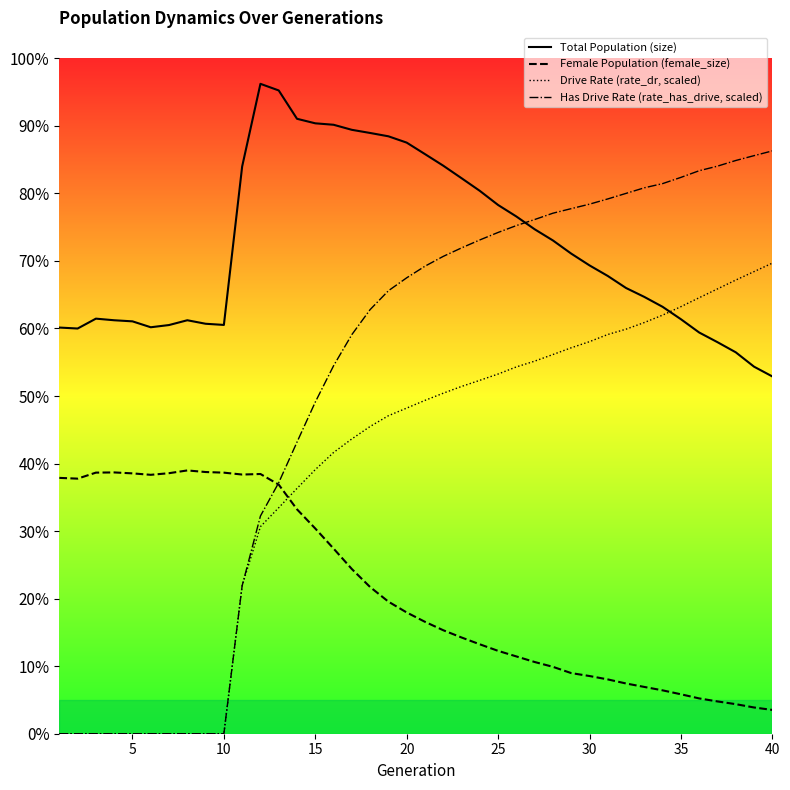

What is the sum of all Female Population (female_size) values?

1105973.0